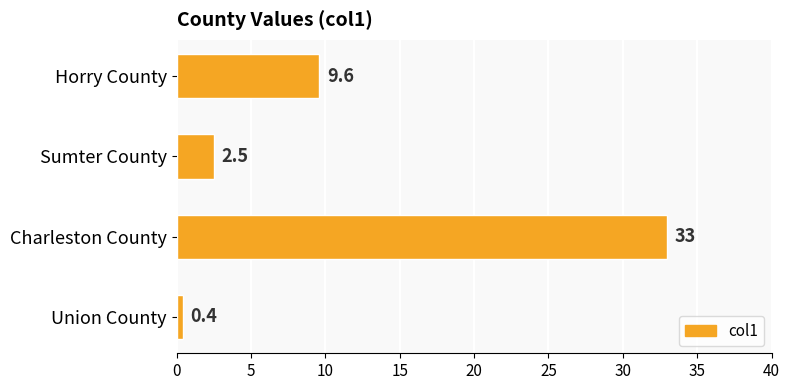

What is the difference between the maximum and second lowest values?

30.5